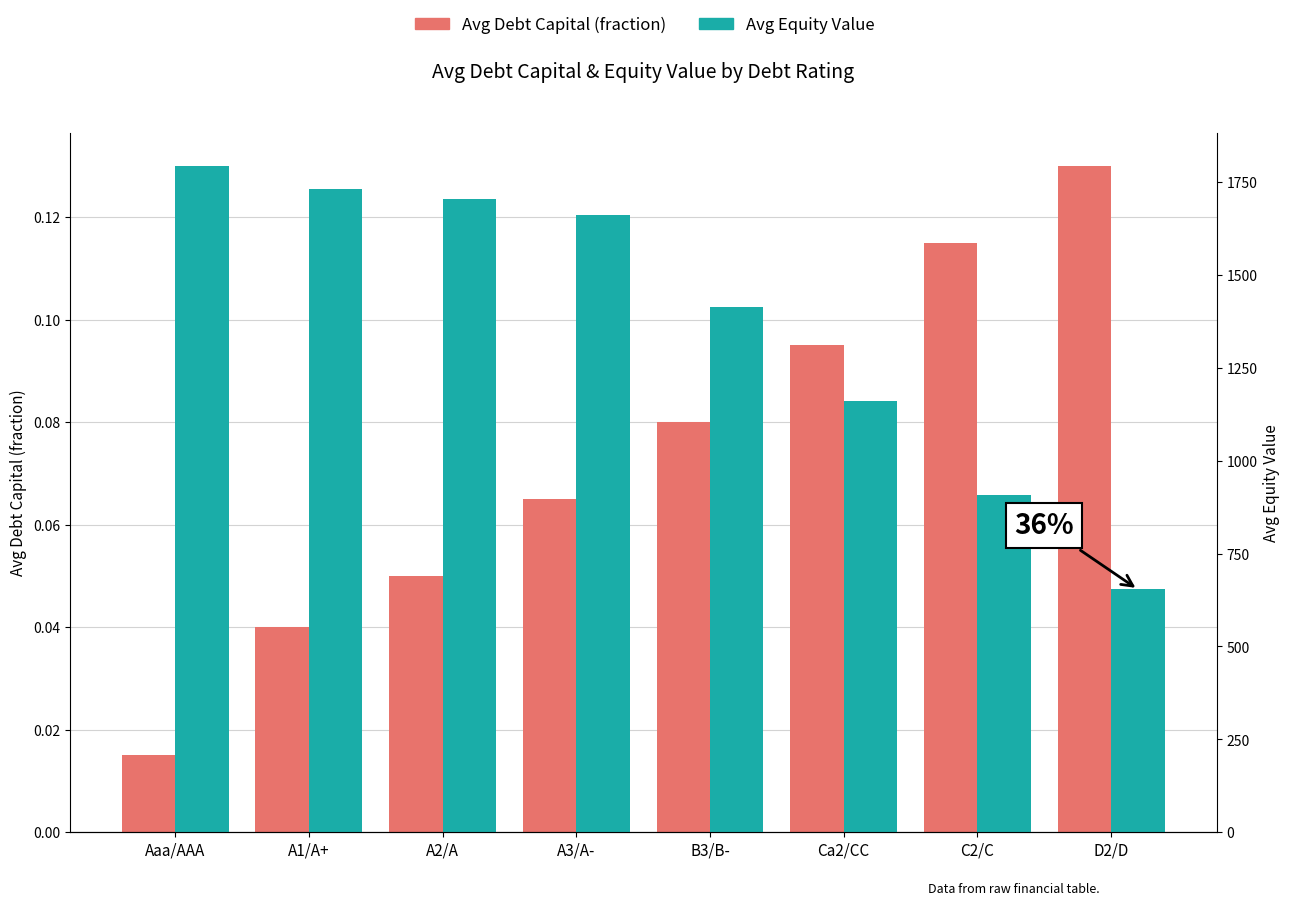

What is the greatest value displayed?

1793.5